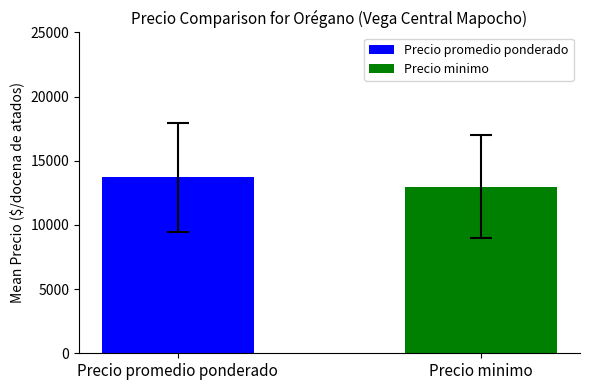

What is the smallest value displayed?

12985.0